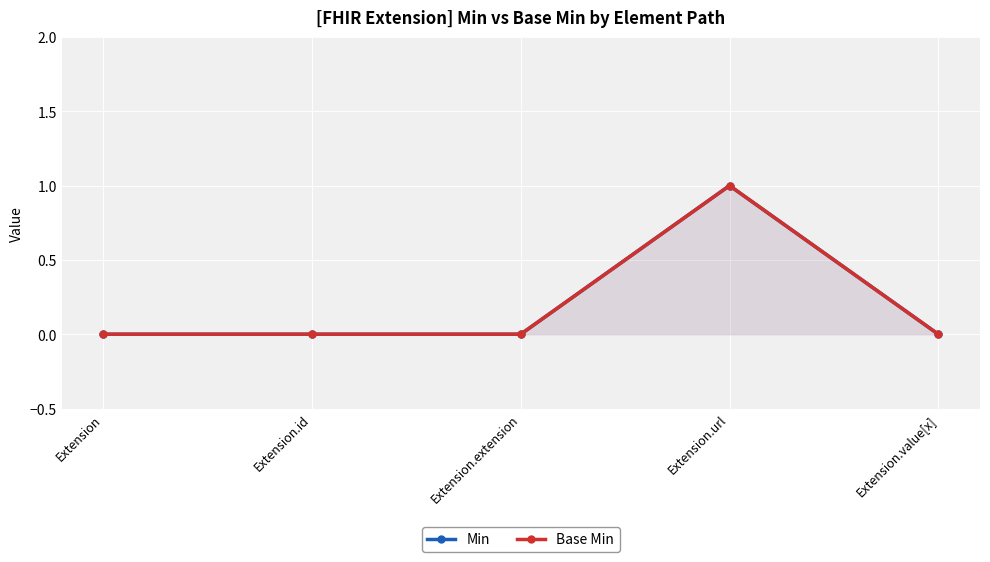

What is the label of the 5th point from the right?

Extension